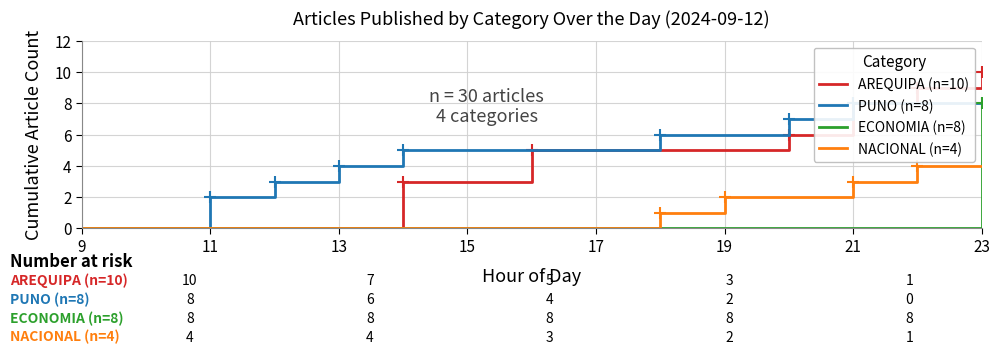

What are all the series names shown in the legend?

AREQUIPA (n=10), PUNO (n=8), ECONOMIA (n=8), NACIONAL (n=4)